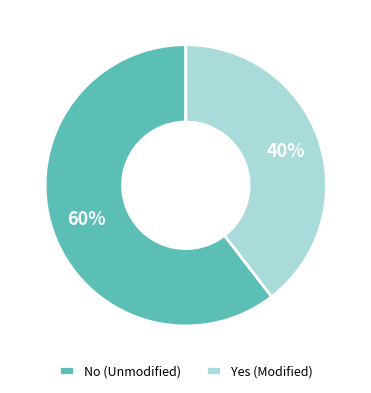

To the nearest percent, what is the average slice percentage?

50%